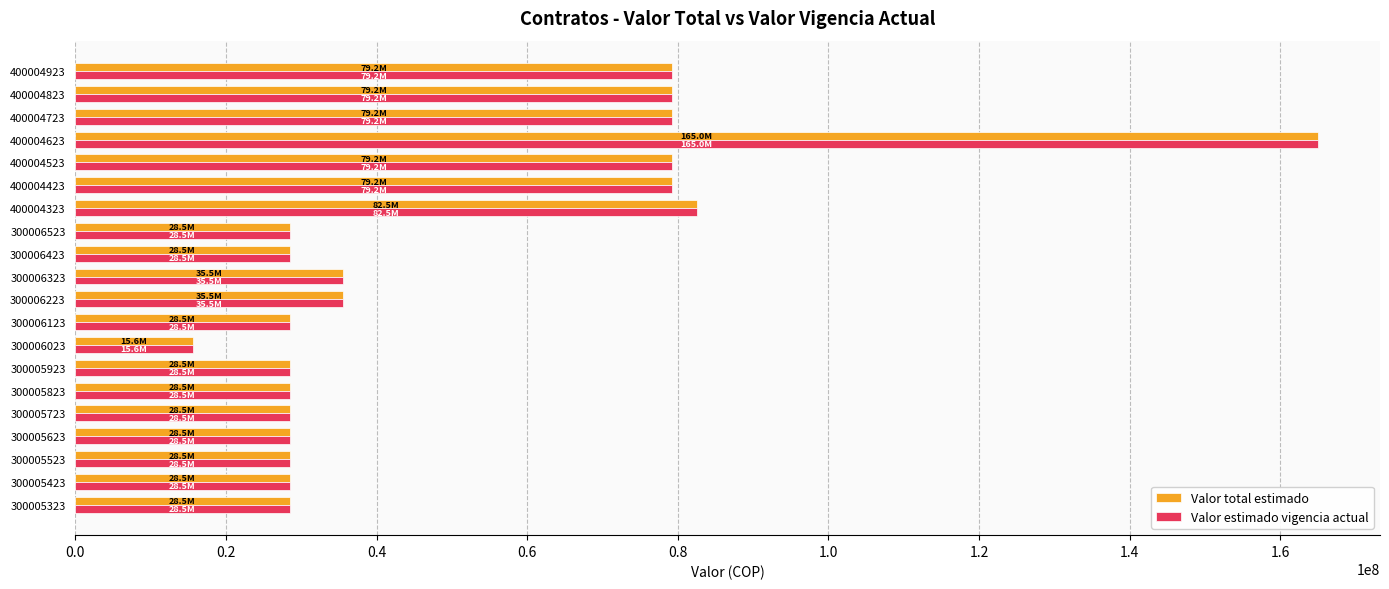

What is the average value of the Valor estimado vigencia actual series?

50730988